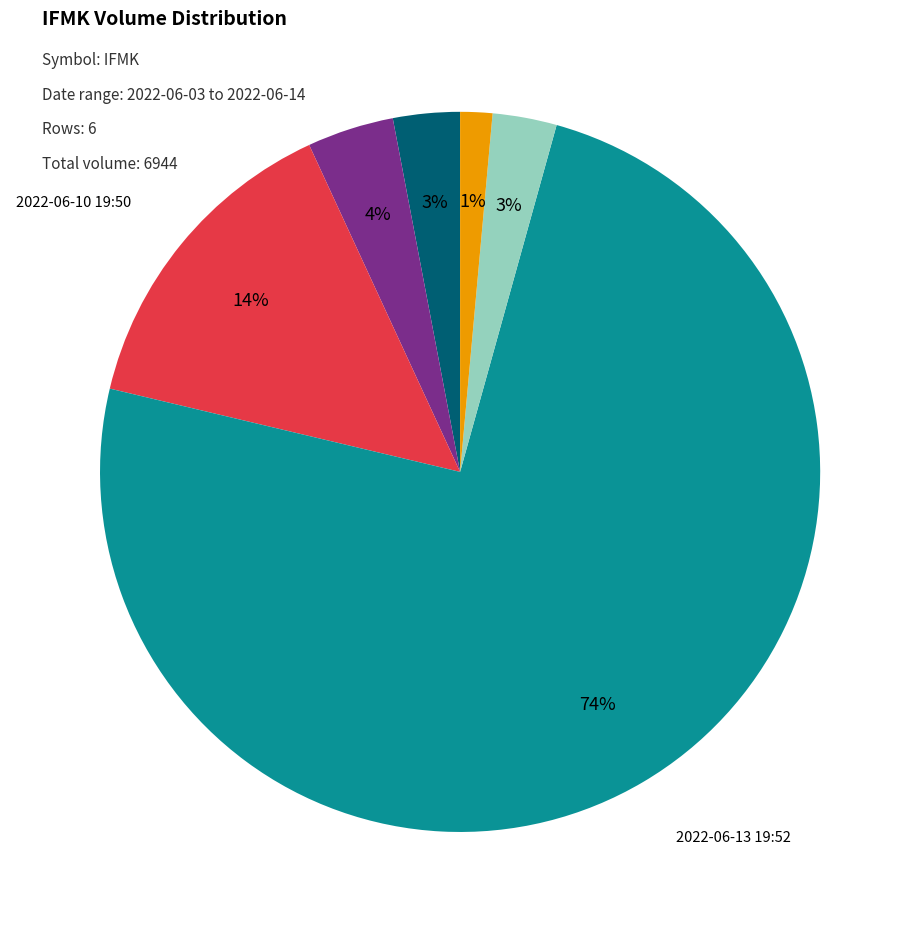

Count the number of slices in the pie.

6